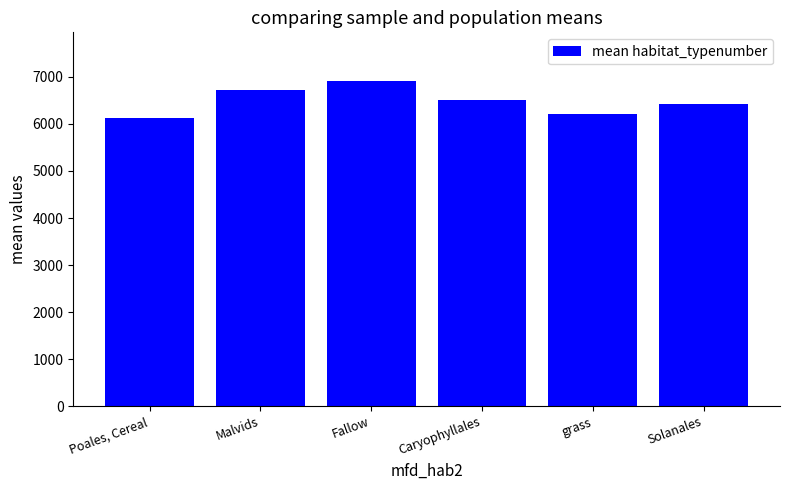

What is the sum of all values?

38898.0